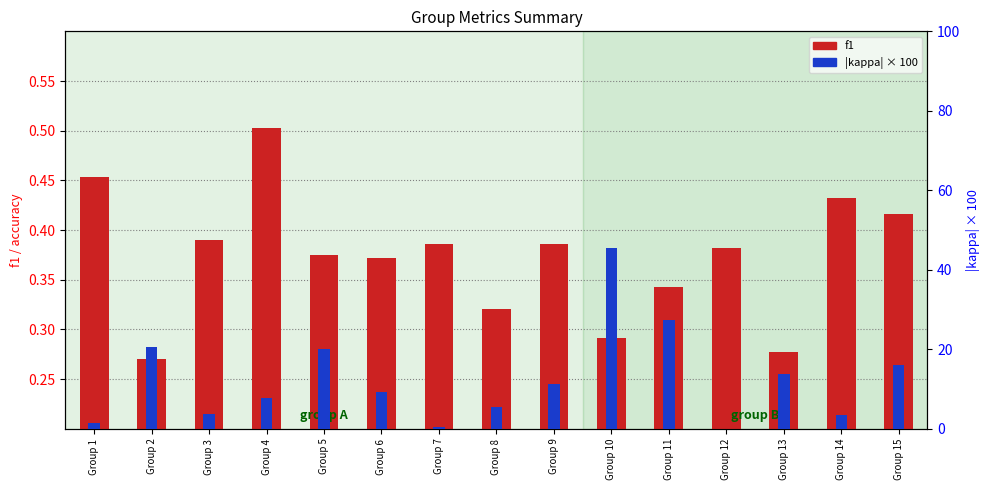

Which series changed the most between Group 2 and Group 9?

kappa (abs scaled)